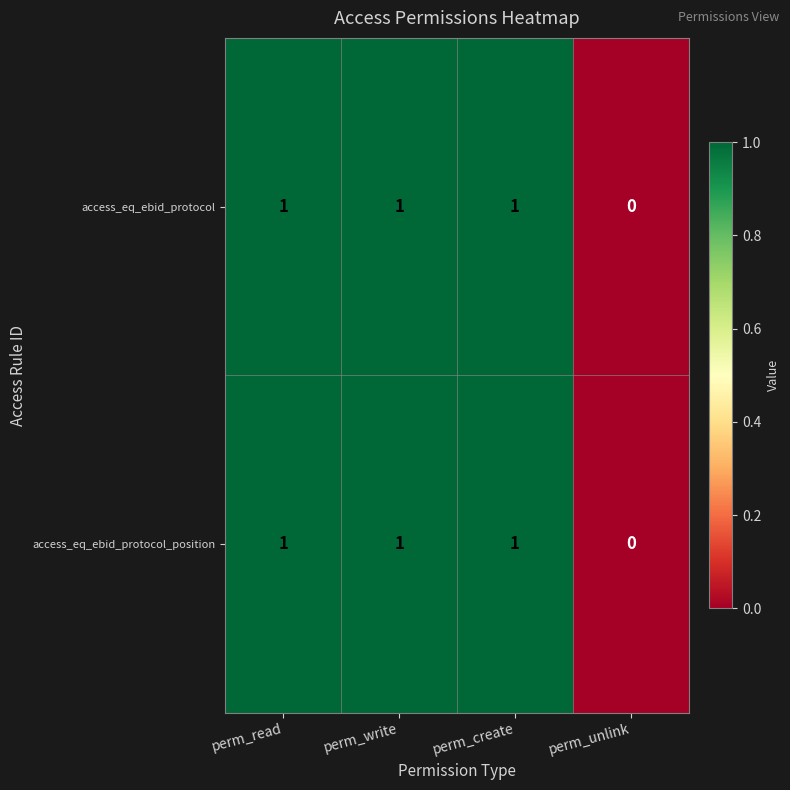

Which category has the lowest value across all series?

perm_unlink